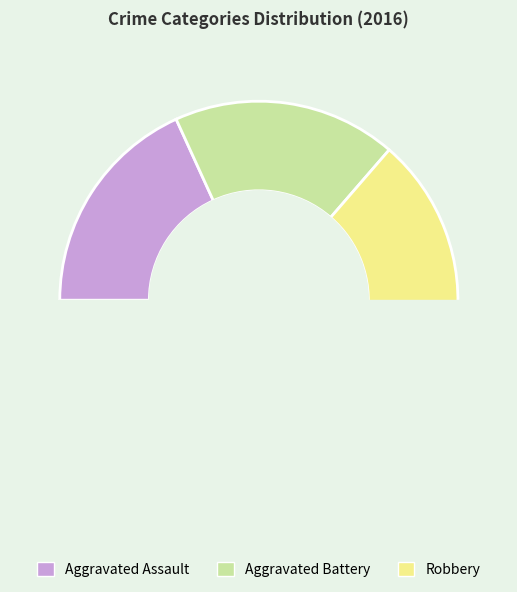

How many segments does this pie chart have?

3